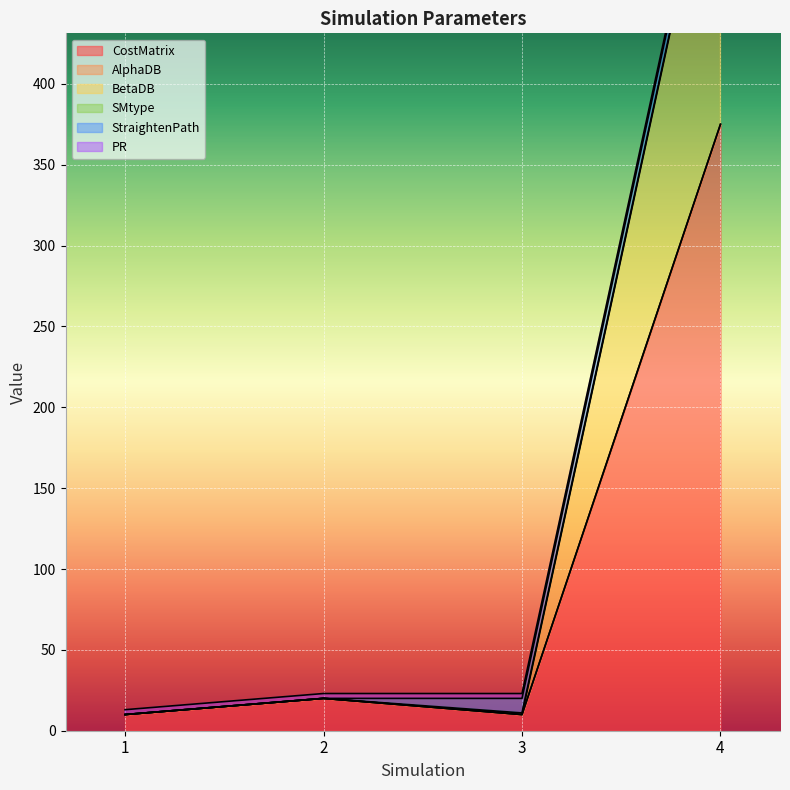

Which has a higher value, 3 or 4?

4